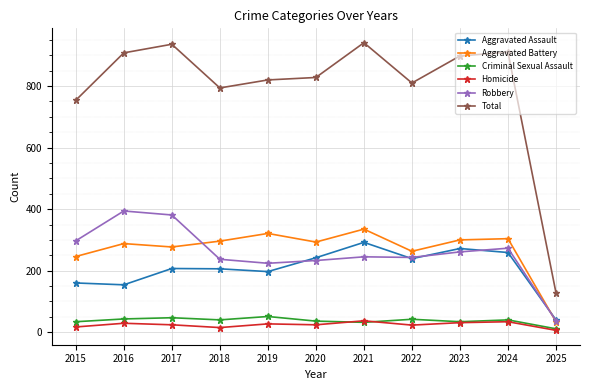

What is the sum of all Criminal Sexual Assault values?

410